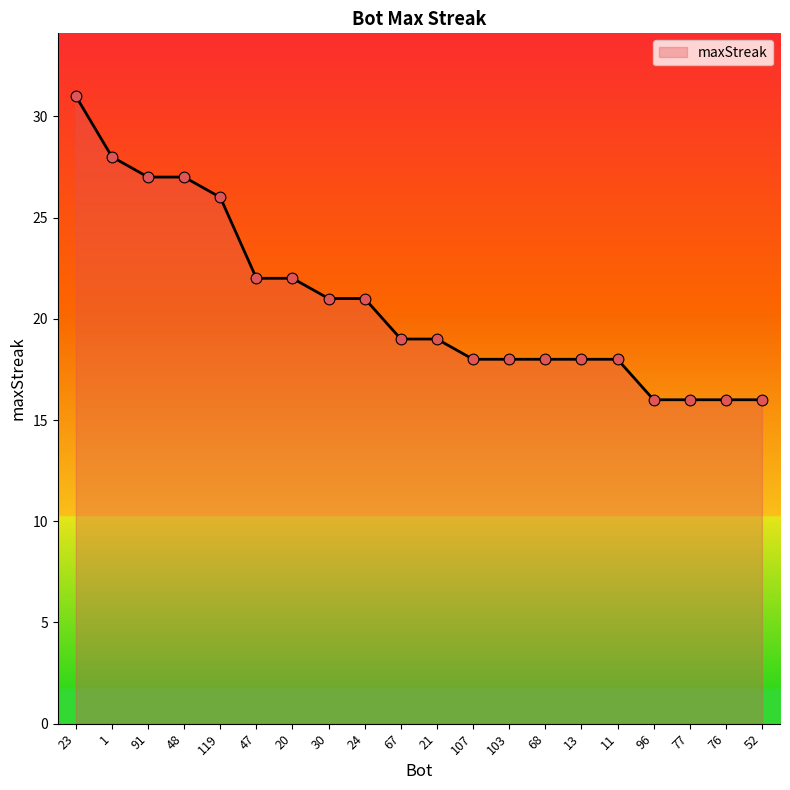

Approximately how many times larger is the value at 47 compared to 68?

1.2